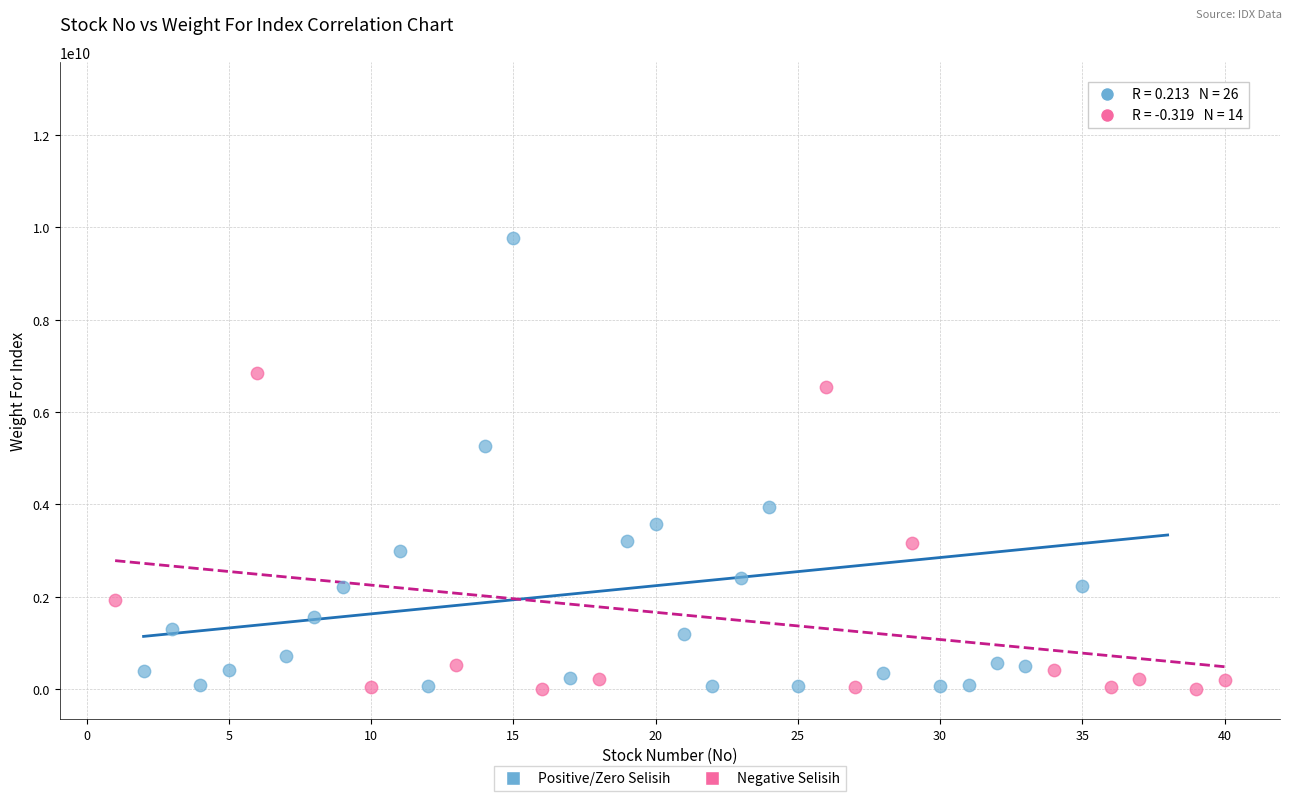

Which series has the largest Y range (max minus min)?

Positive/Zero Selisih